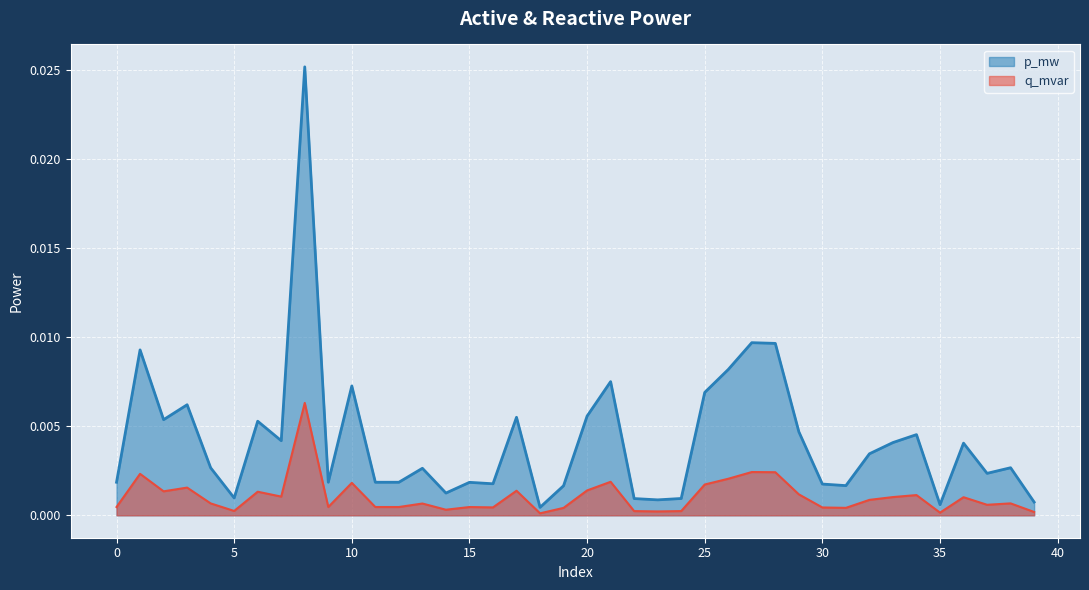

True or false: p_mw and q_mvar intersect in this chart.

False